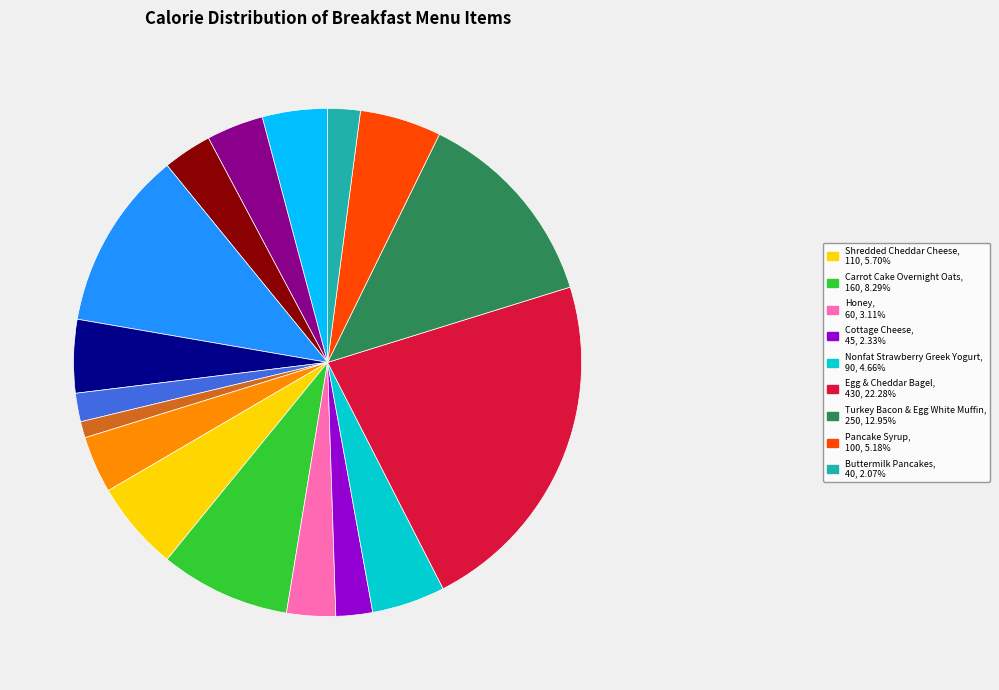

Count the number of slices in the pie.

17